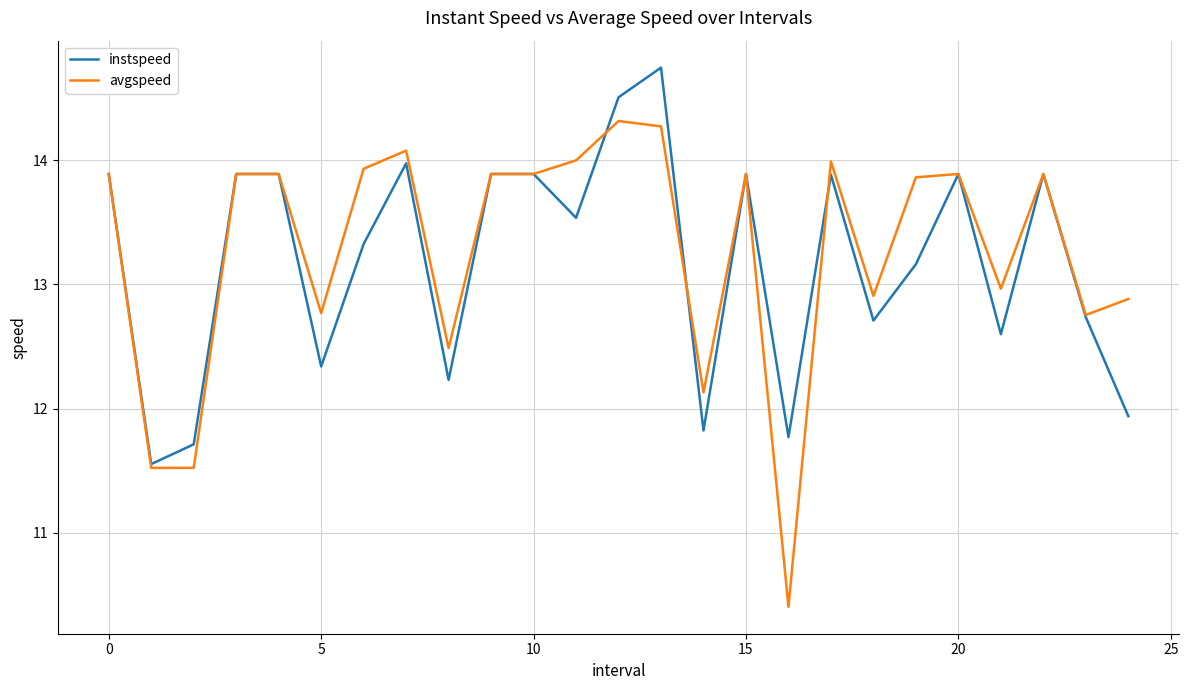

How many lines are shown in the chart?

2